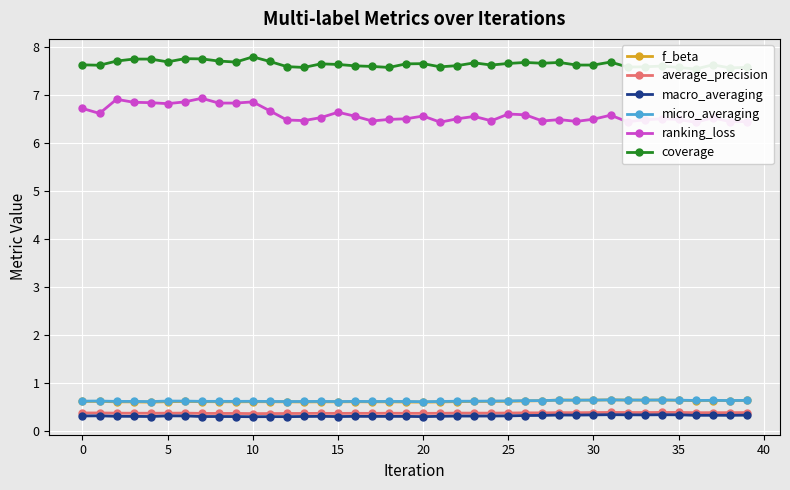

Reading left to right, extract all data points from this chart.

f_beta: 0.6	0.6	0.6	0.6	0.6	0.6	0.6	0.6	0.6	0.6	0.6	0.6	0.6	0.6	0.6	0.6	0.6	0.6	0.6	0.6	0.6	0.6	0.6	0.6	0.6	0.6	0.6	0.6	0.6	0.6	0.6	0.6	0.6	0.6	0.6	0.6	0.6	0.6	0.6	0.6
average_precision: 0.4	0.4	0.4	0.4	0.4	0.4	0.4	0.4	0.4	0.4	0.4	0.4	0.4	0.4	0.4	0.4	0.4	0.4	0.4	0.4	0.4	0.4	0.4	0.4	0.4	0.4	0.4	0.4	0.4	0.4	0.4	0.4	0.4	0.4	0.4	0.4	0.4	0.4	0.4	0.4
macro_averaging: 0.3	0.3	0.3	0.3	0.3	0.3	0.3	0.3	0.3	0.3	0.3	0.3	0.3	0.3	0.3	0.3	0.3	0.3	0.3	0.3	0.3	0.3	0.3	0.3	0.3	0.3	0.3	0.3	0.3	0.3	0.3	0.3	0.3	0.3	0.3	0.3	0.3	0.3	0.3	0.3
micro_averaging: 0.6	0.6	0.6	0.6	0.6	0.6	0.6	0.6	0.6	0.6	0.6	0.6	0.6	0.6	0.6	0.6	0.6	0.6	0.6	0.6	0.6	0.6	0.6	0.6	0.6	0.6	0.6	0.6	0.6	0.6	0.6	0.6	0.6	0.6	0.6	0.6	0.6	0.6	0.6	0.6
ranking_loss: 6.7	6.6	6.9	6.8	6.8	6.8	6.9	6.9	6.8	6.8	6.9	6.7	6.5	6.5	6.5	6.6	6.6	6.5	6.5	6.5	6.6	6.4	6.5	6.6	6.5	6.6	6.6	6.5	6.5	6.4	6.5	6.6	6.4	6.5	6.5	6.5	6.4	6.5	6.4	6.4
coverage: 7.6	7.6	7.7	7.7	7.7	7.7	7.8	7.8	7.7	7.7	7.8	7.7	7.6	7.6	7.6	7.6	7.6	7.6	7.6	7.6	7.7	7.6	7.6	7.7	7.6	7.7	7.7	7.7	7.7	7.6	7.6	7.7	7.6	7.6	7.6	7.6	7.5	7.6	7.6	7.6